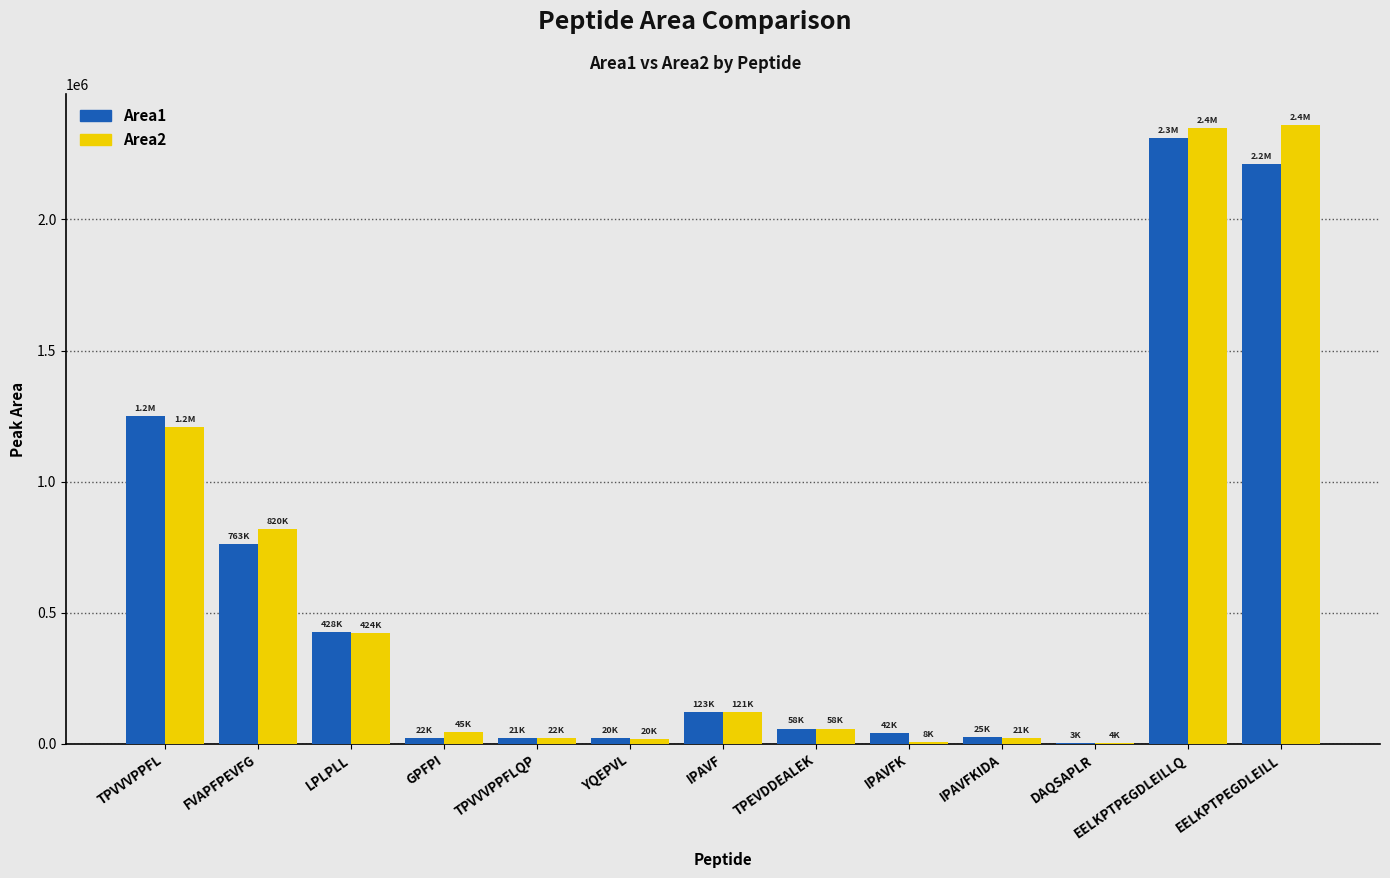

Is the value of Area2 at TPEVDDEALEK greater than the value of Area1 at DAQSAPLR?

Yes